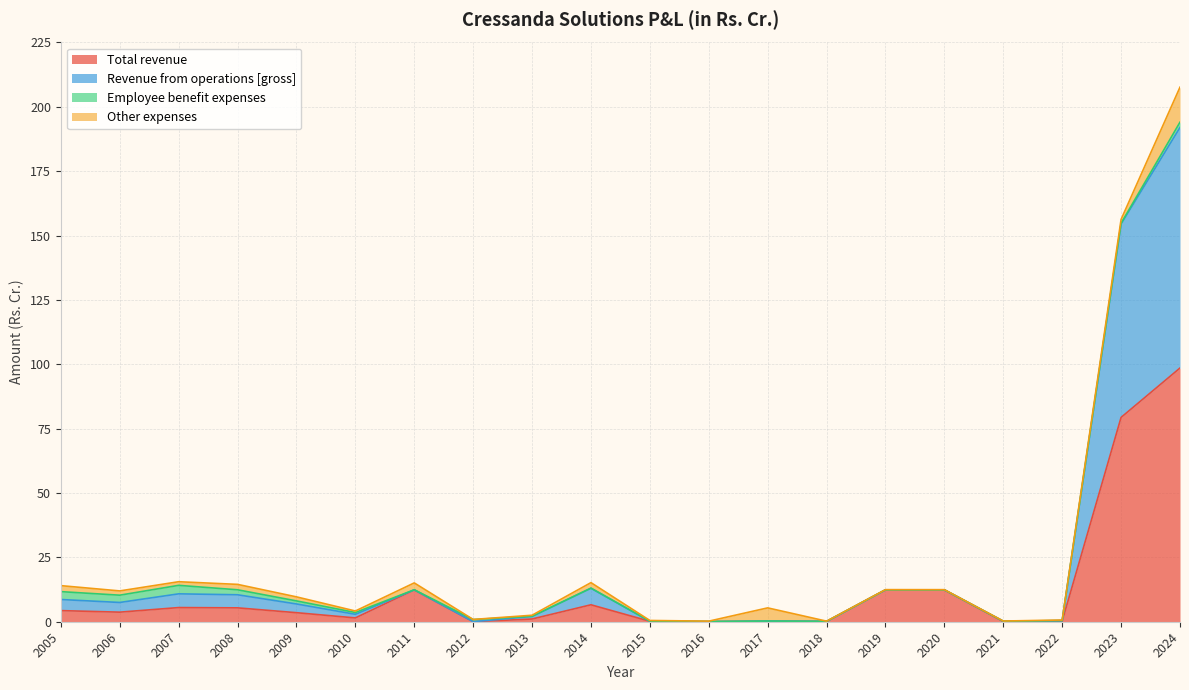

True or false: Total revenue has a value of 5.5 at 2007.

True